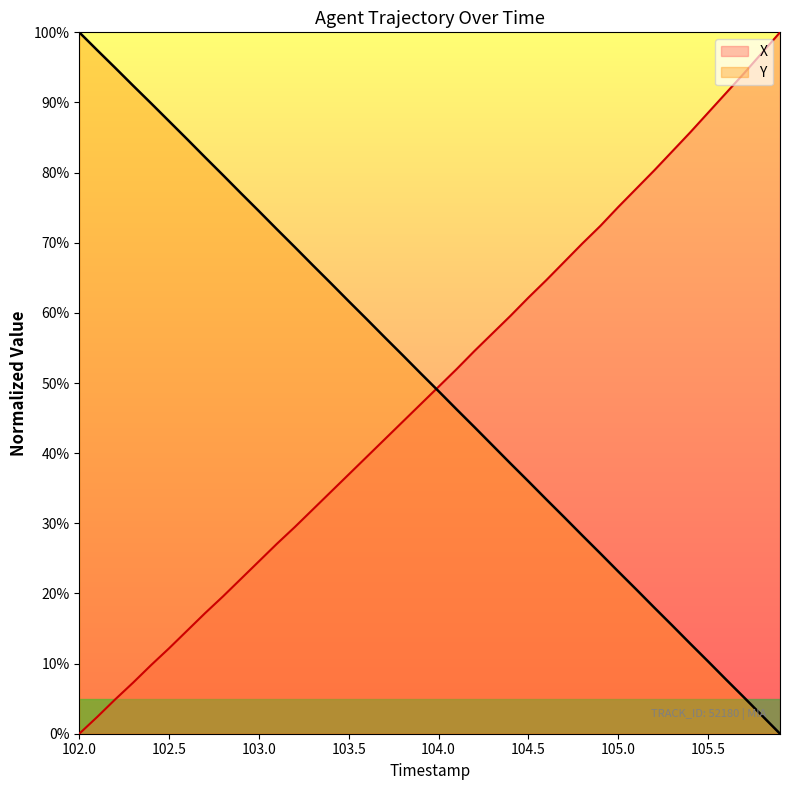

How many data points does each series have?

40